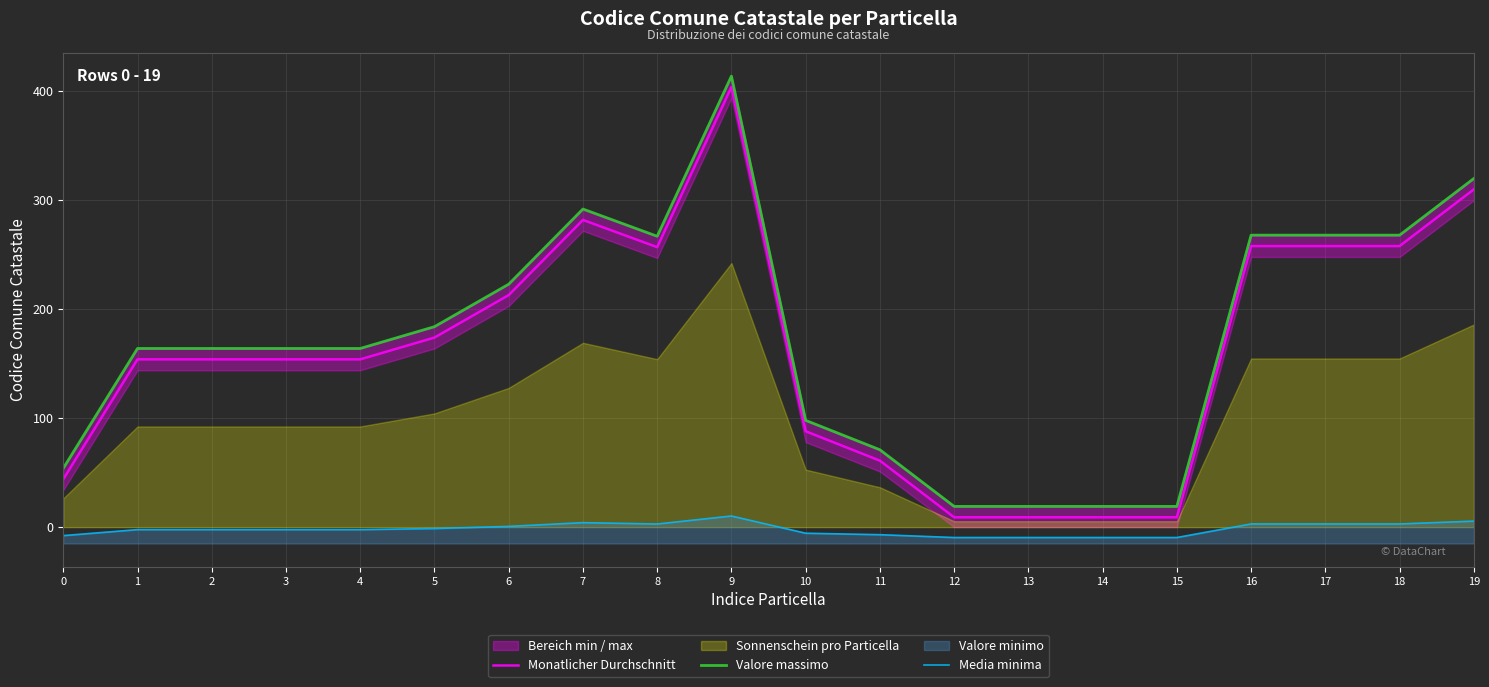

What is the difference between the second highest and minimum values in the Valore massimo series?

301.0